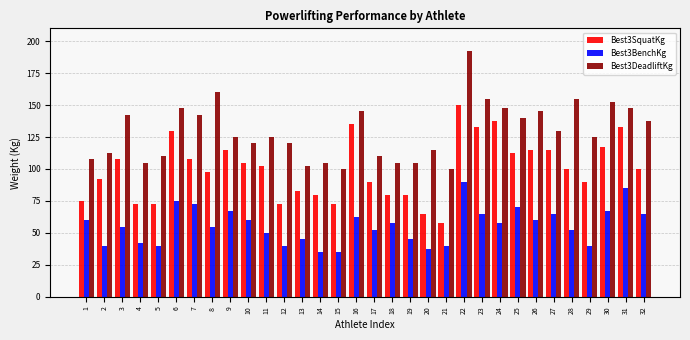

What is the spread (max minus min) of values at 7?

70.0